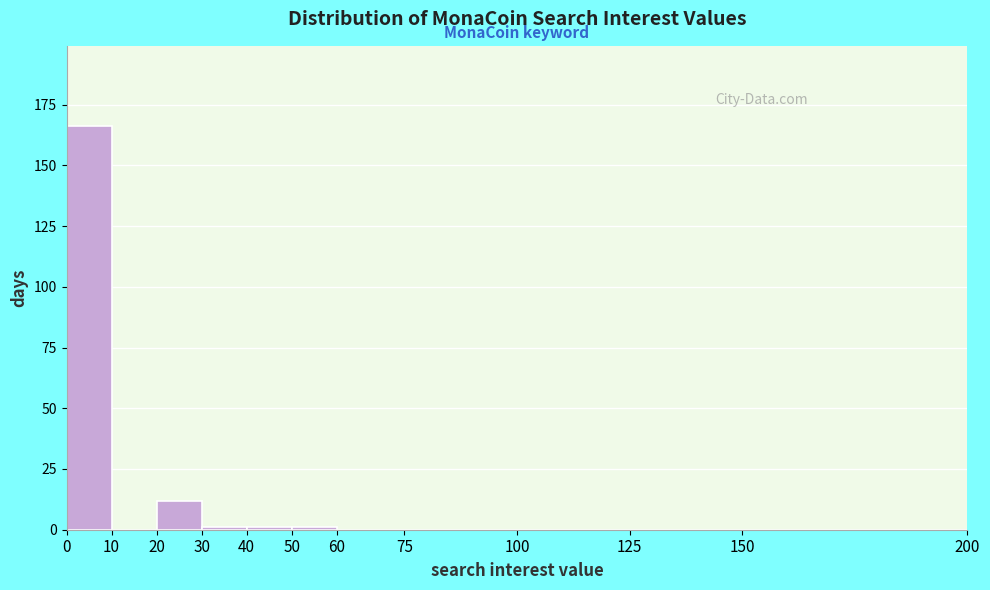

Reading left to right, list every bar in this chart as the range it spans on the x-axis followed by its height. The values are not printed on the chart, so give them approximately, as read against the axis.

0 to 10: 165
10 to 20: 0
20 to 30: 10
30 to 40: under 5
40 to 50: under 5
50 to 60: under 5
60 to 75: 0
75 to 100: 0
100 to 125: 0
125 to 150: 0
150 to 200: 0